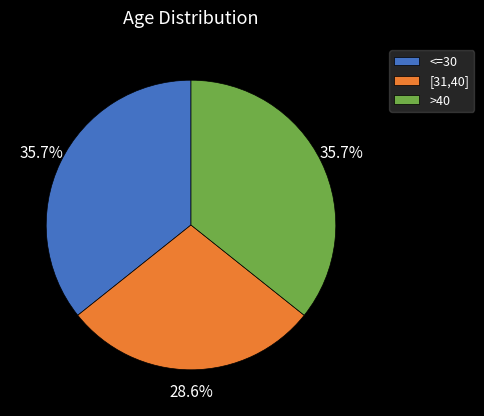

Is there any slice that represents more than half of the pie?

No